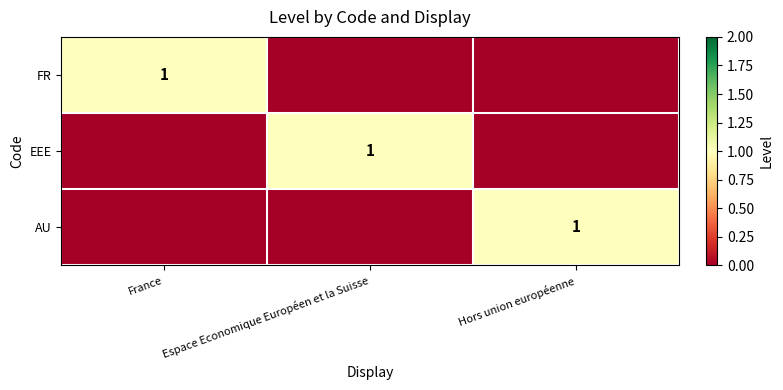

The value of EEE at Espace Economique Européen et la Suisse is 0. True or false?

False